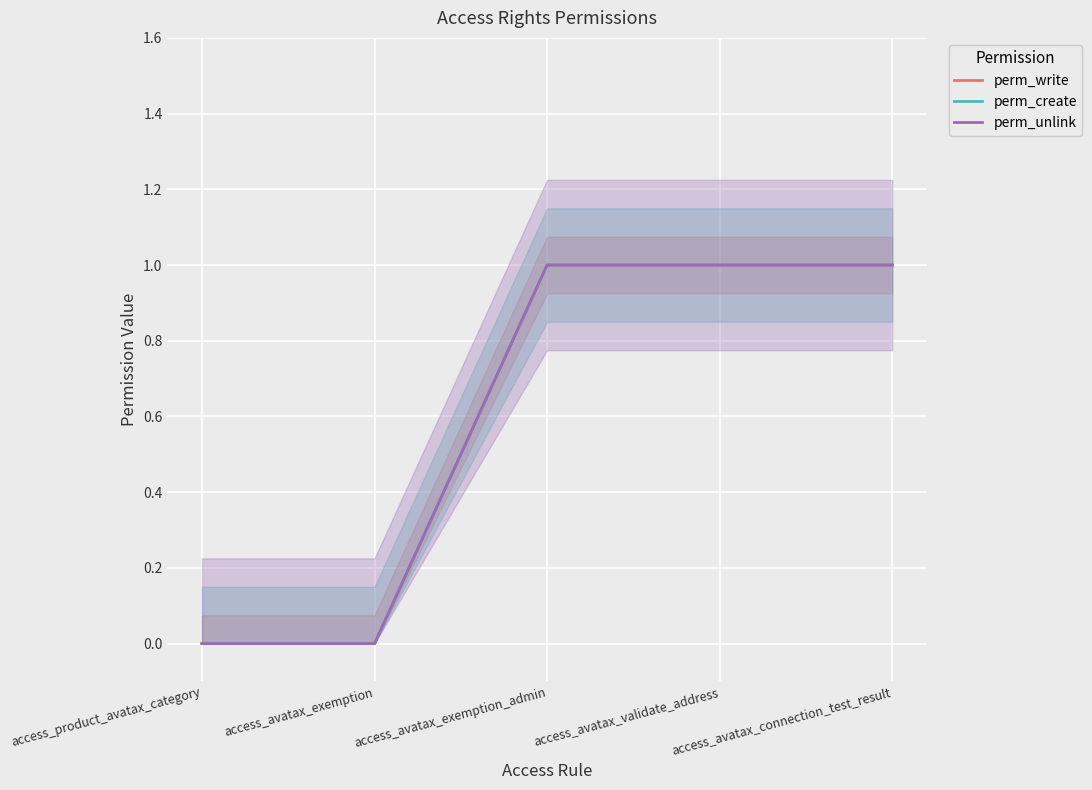

True or false: perm_create and perm_write intersect in this chart.

False